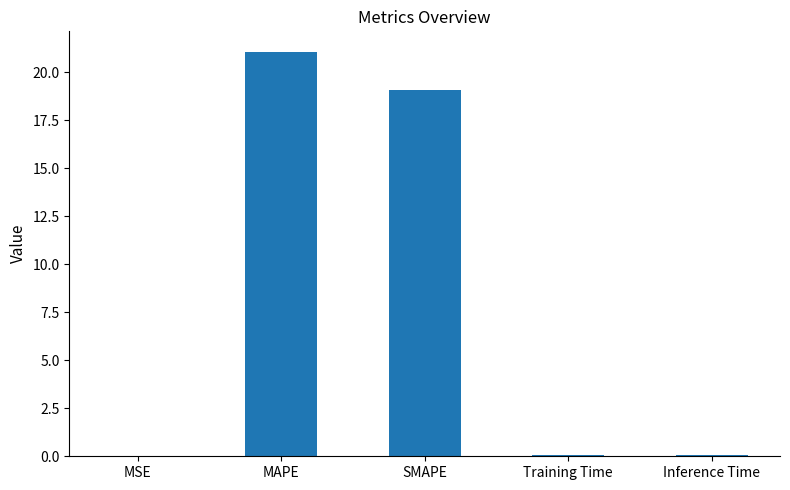

Are the bars grouped side by side (vs. stacked)?

No